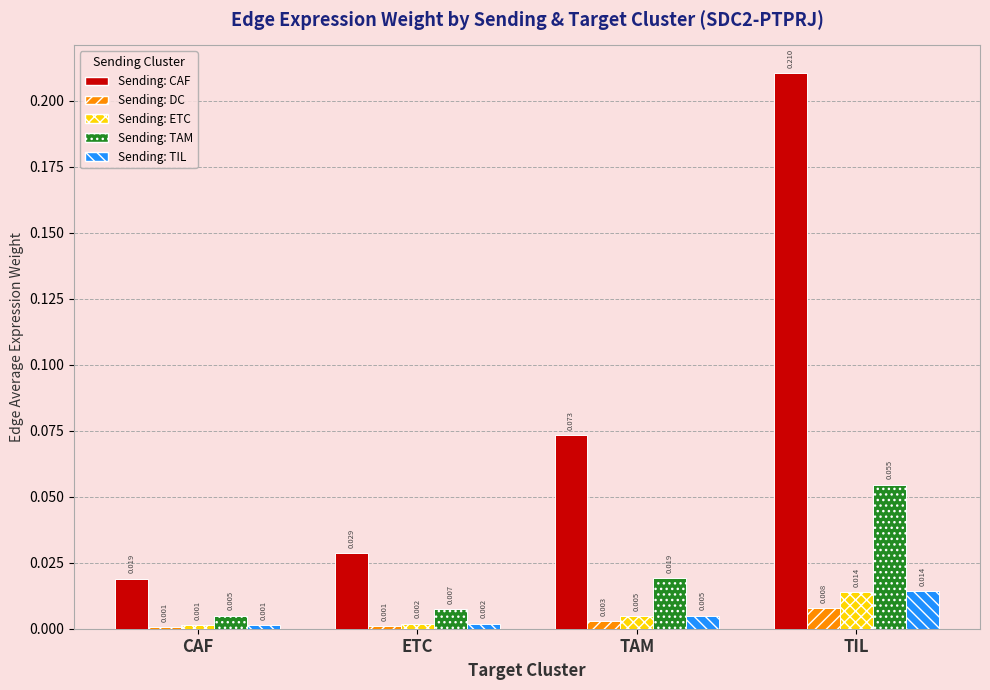

At which category is the sum across all series the highest?

TIL